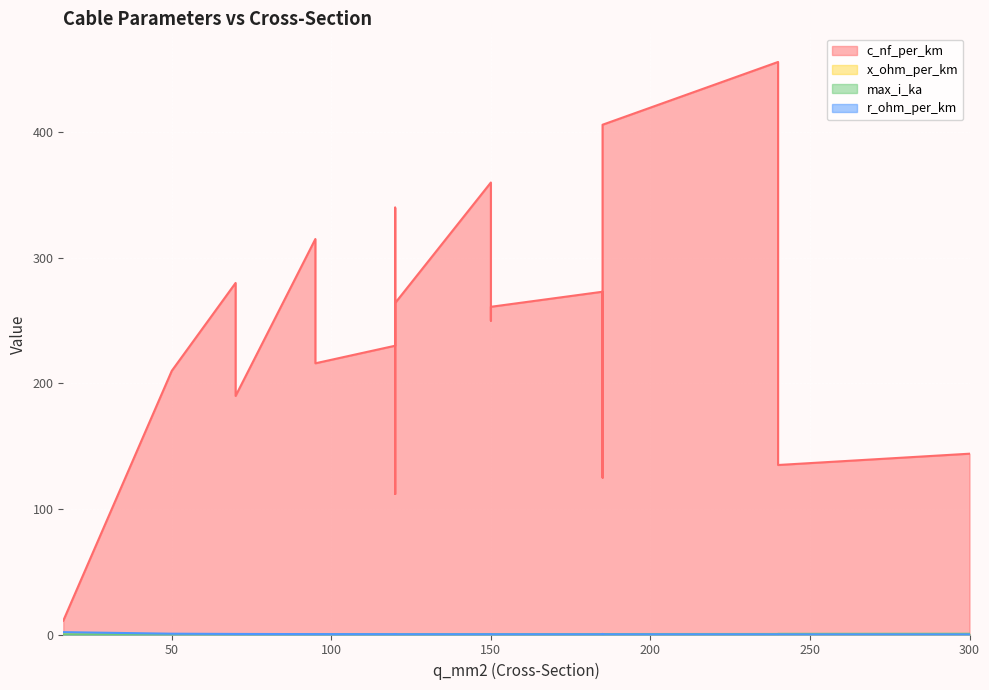

Where is the first local maximum for r_ohm_per_km?

95